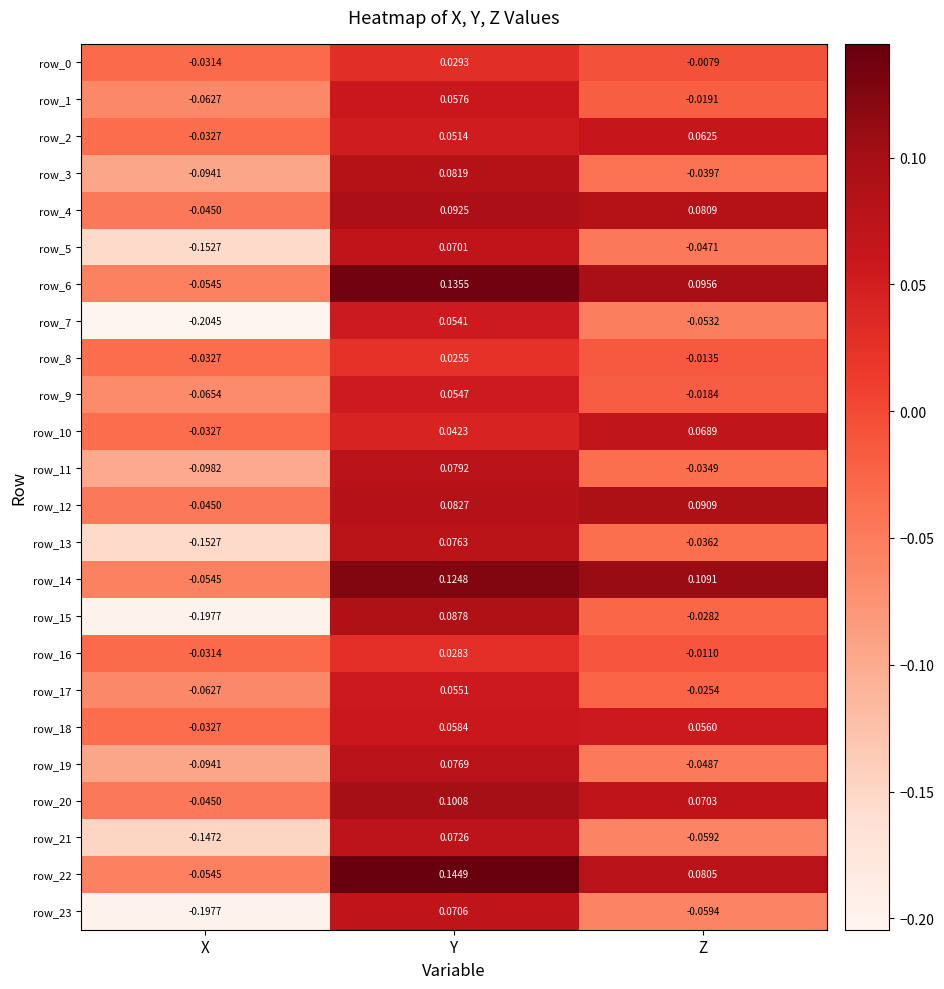

Which series changed the most between X and Z?

row_15